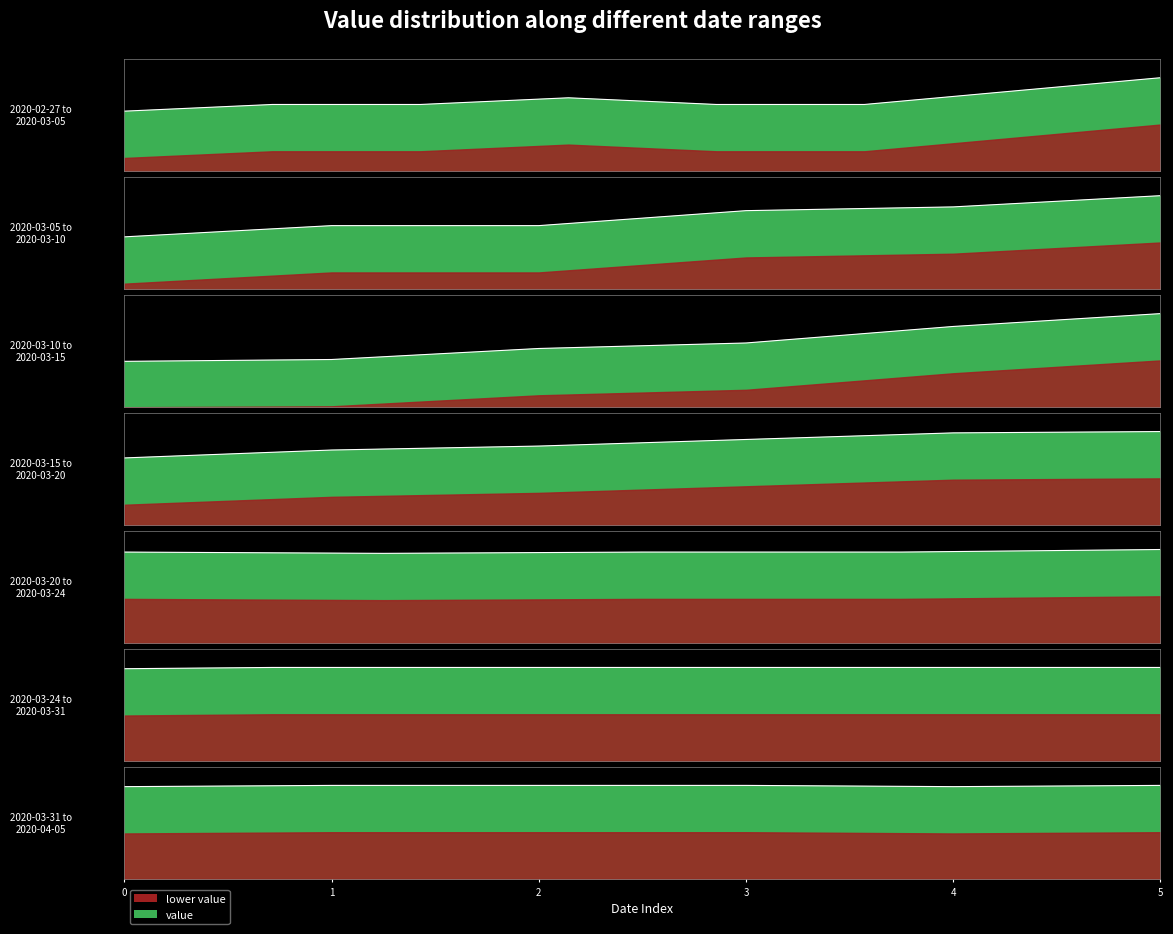

True or false: the data shows 19 at 2020-03-05.

False